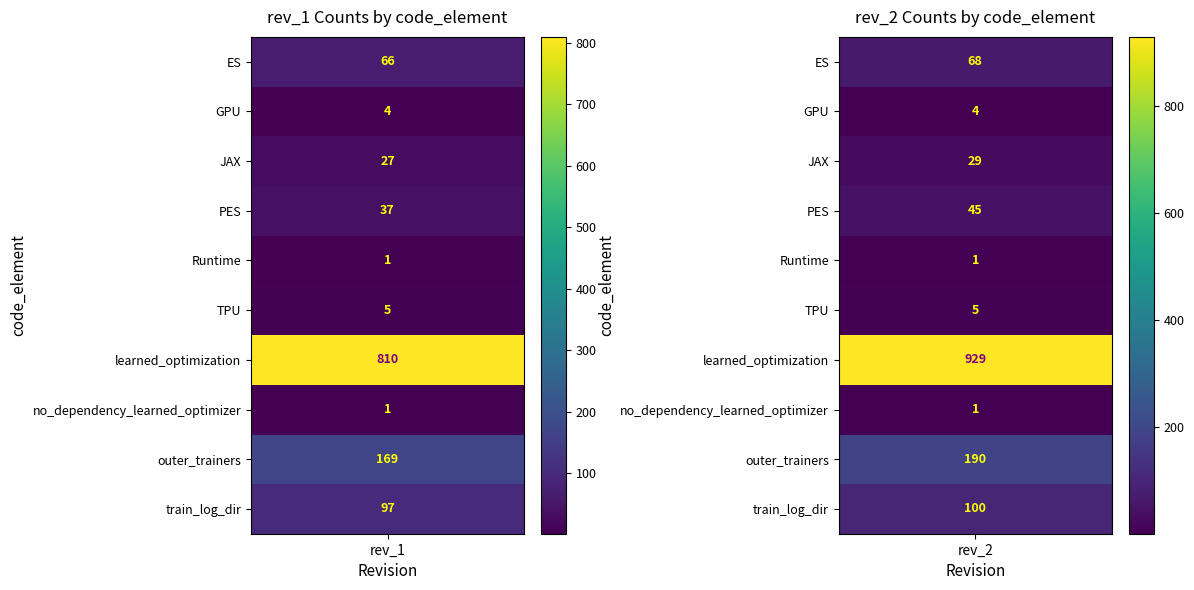

At which label is ES closest to 67?

rev_1